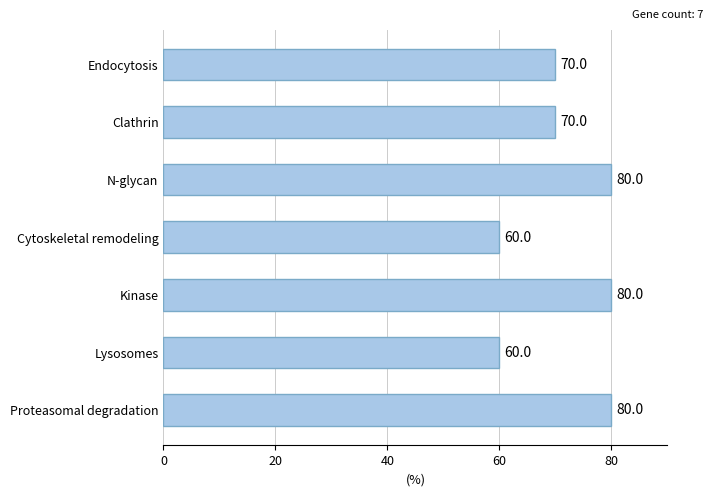

How many values are between 60 and 80?

7